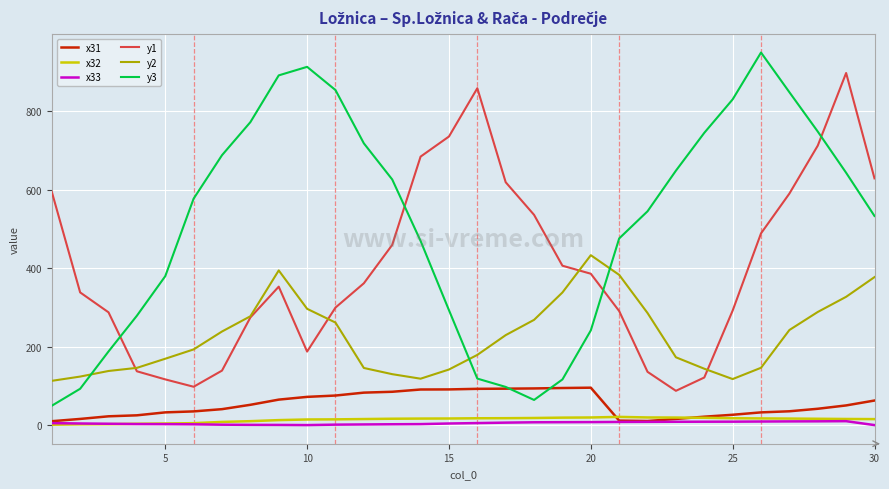

At how many categories does at least one series exceed 572?

21